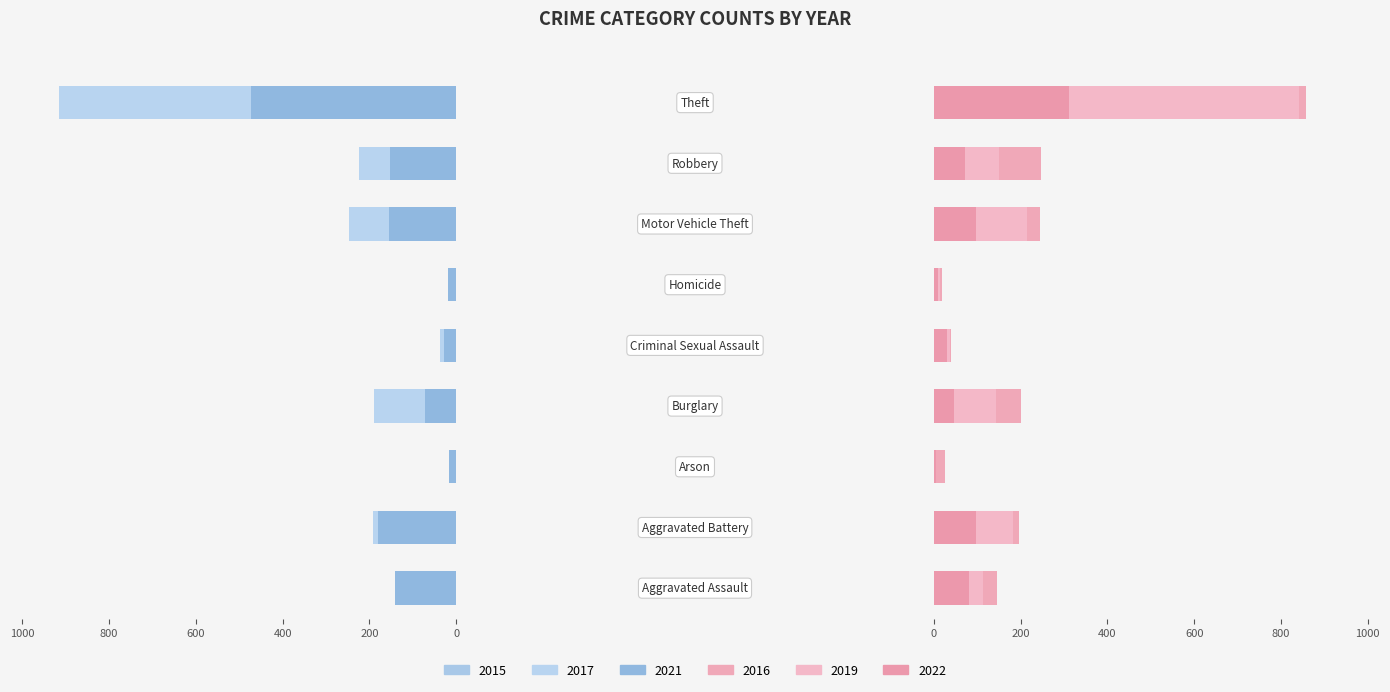

Reading left to right, what are all the values shown in this chart?

2015: 95	154	15	178	31	13	211	212	774
2016: 146	196	25	201	39	18	245	247	858
2017: 131	191	12	189	38	8	247	224	916
2019: 113	182	6	143	37	14	216	150	841
2021: 142	181	17	71	29	20	156	153	474
2022: 81	97	5	46	30	10	98	73	311